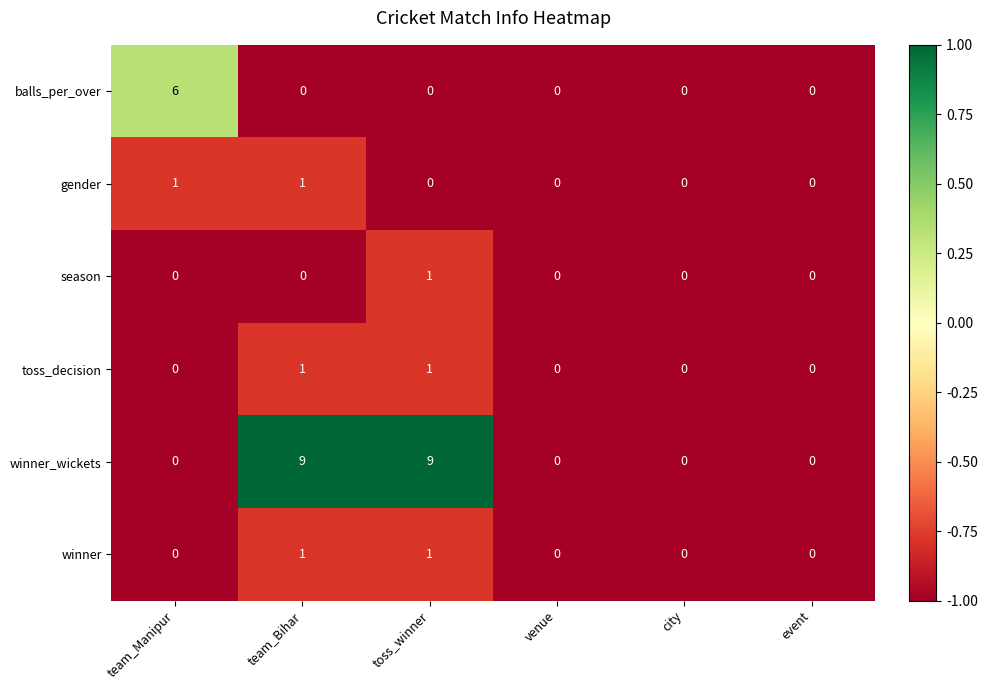

What is the total value across all series at city?

0